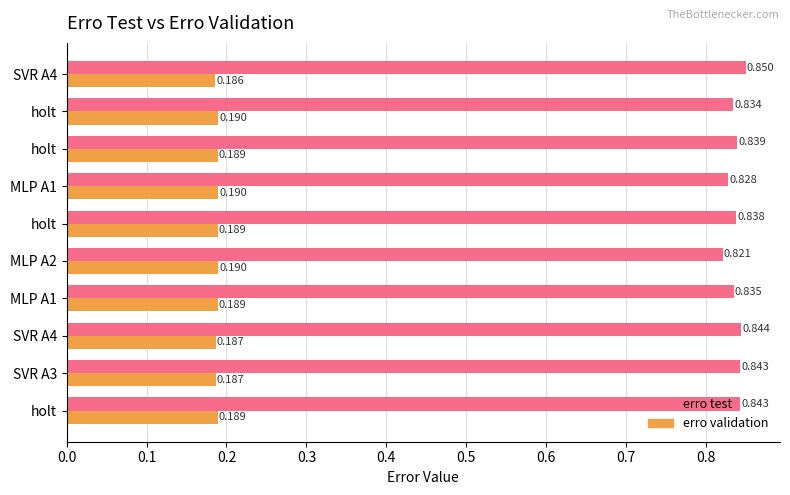

What is the value of the erro test bar at the 9th from the left?

0.8